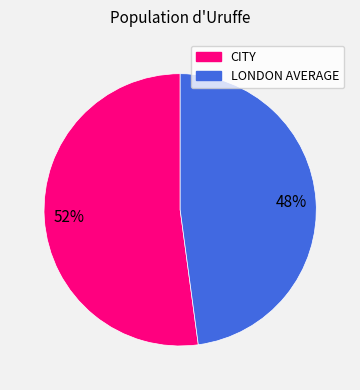

Does CITY represent more than half of the total?

Yes